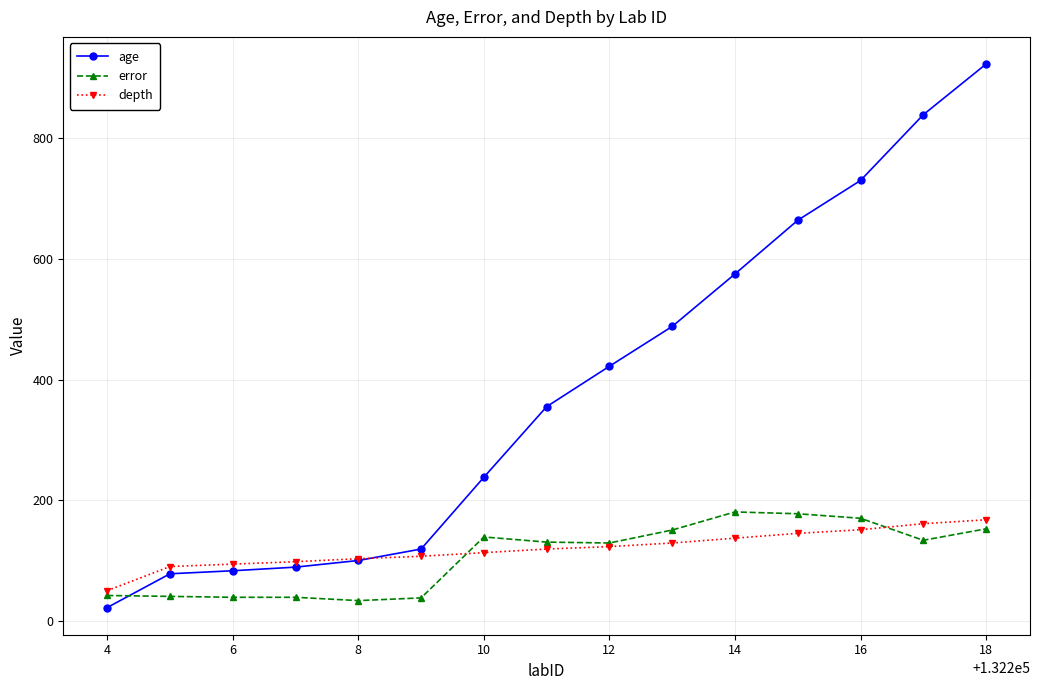

True or false: age has more than 2 interior local peaks.

False